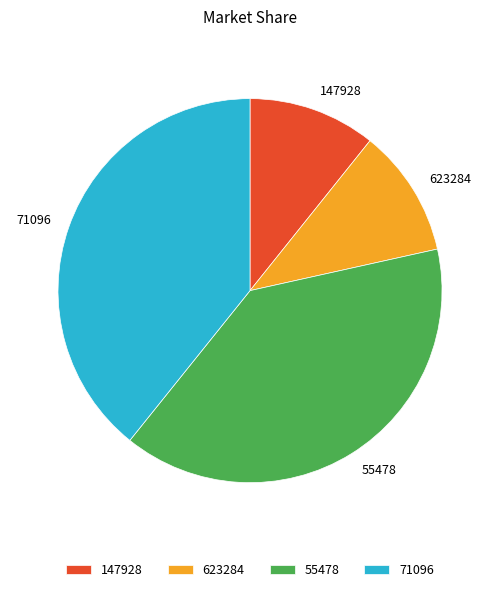

Do 71096 and 55478 together represent more than half of the pie?

Yes